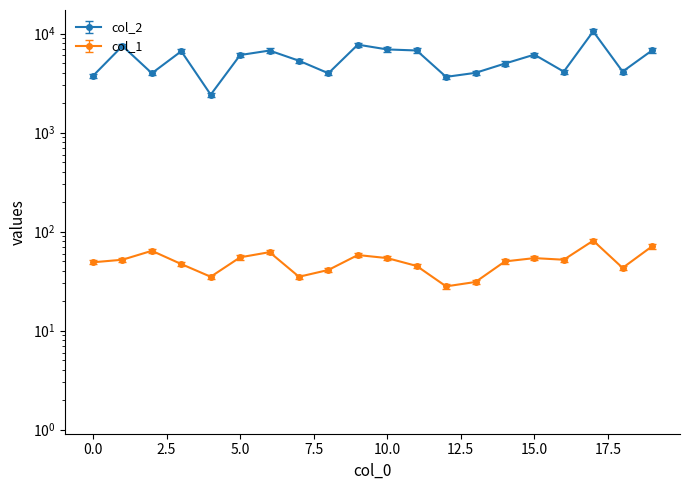

True or false: col_2 and col_1 intersect in this chart.

False